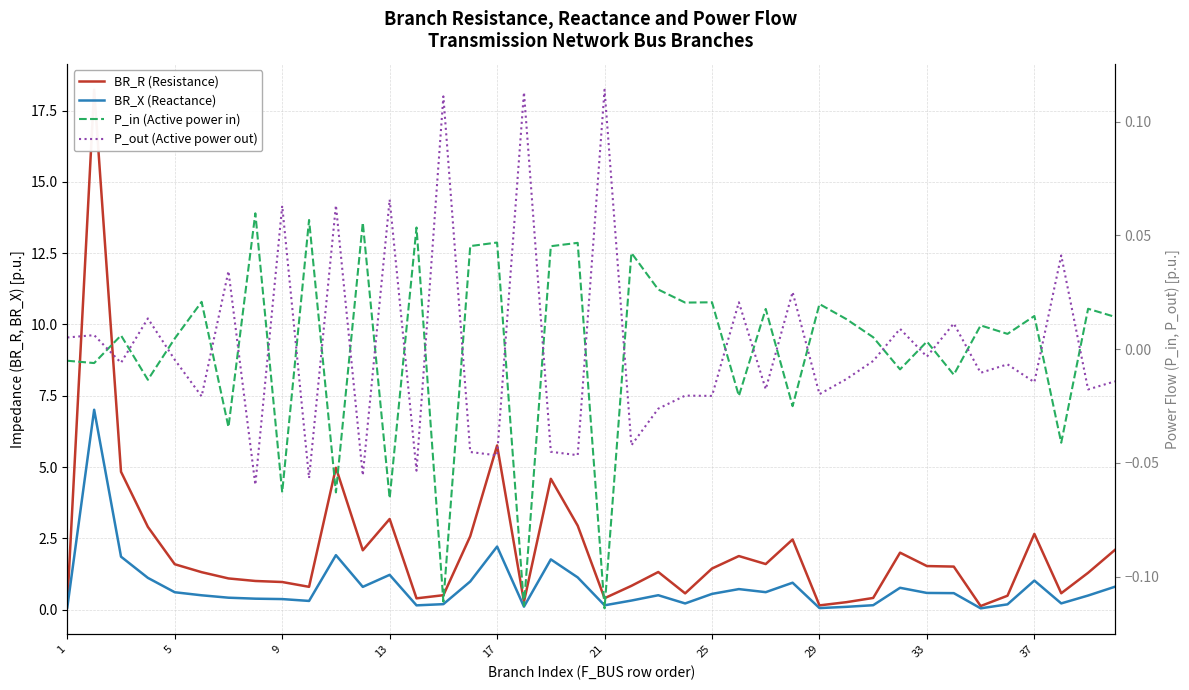

What is the maximum value shown in the chart?

18.2